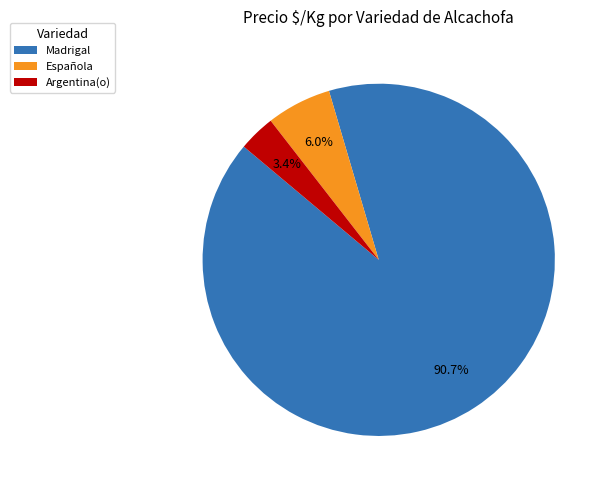

Which slice is the largest?

Madrigal